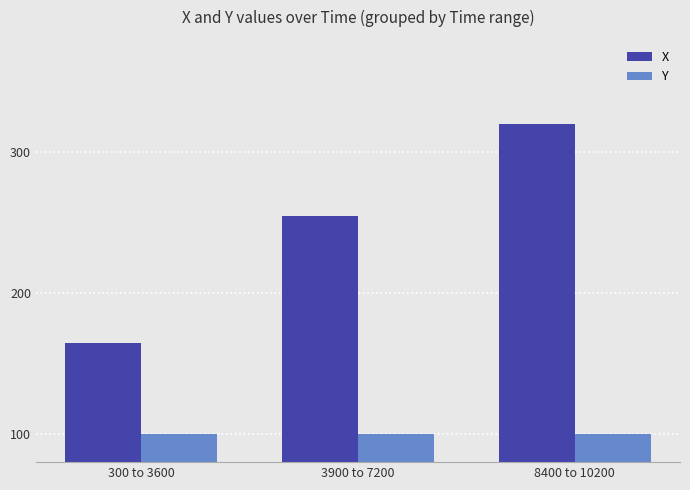

Reading left to right, extract all data points from this chart.

X: 165	255	320
Y: 100	100	100